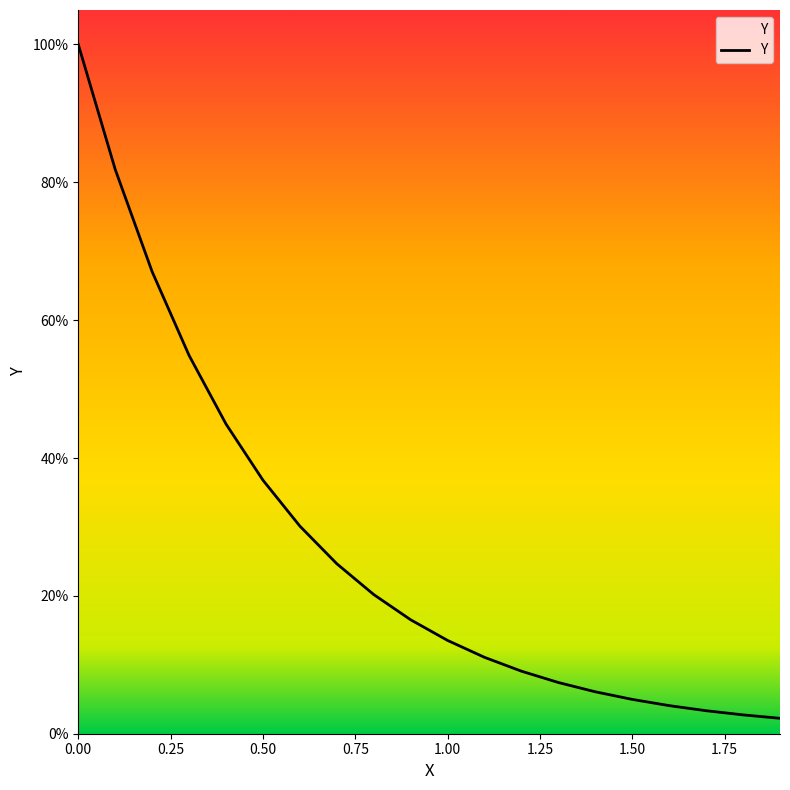

Does the chart have visible grid lines?

No